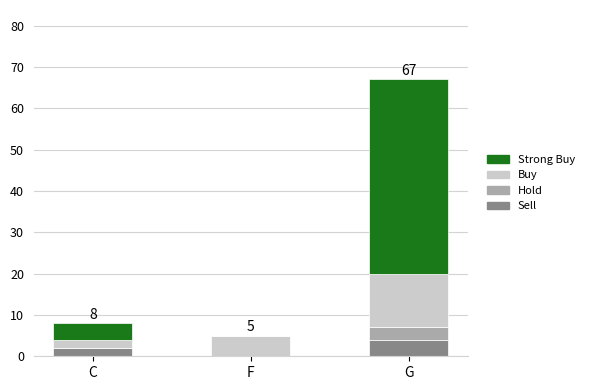

What is the approximate value of Sell at G?

4